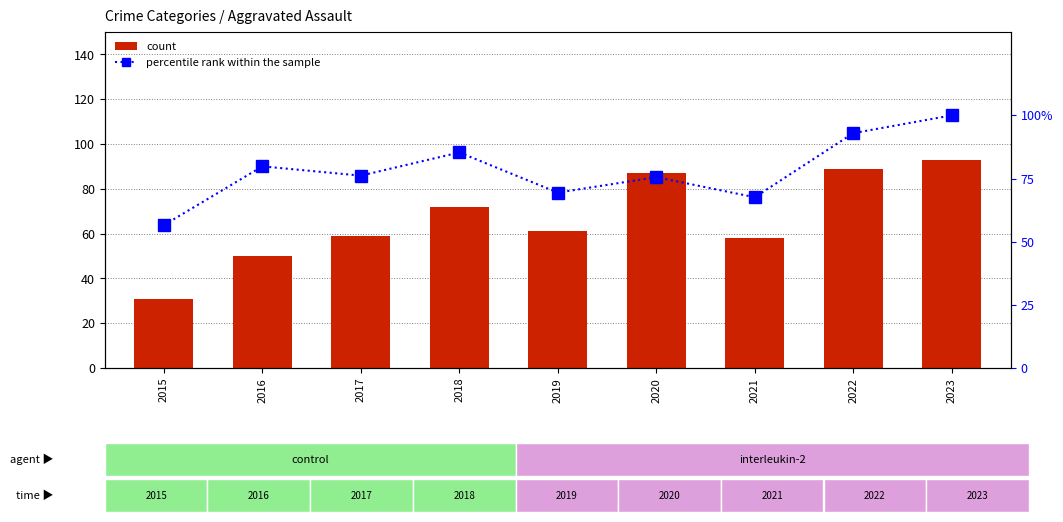

Where is Aggravated Assault nearest to the value 62?

2019